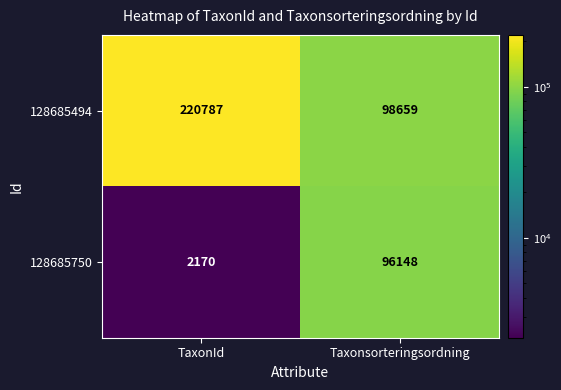

How many distinct data groups are displayed?

2